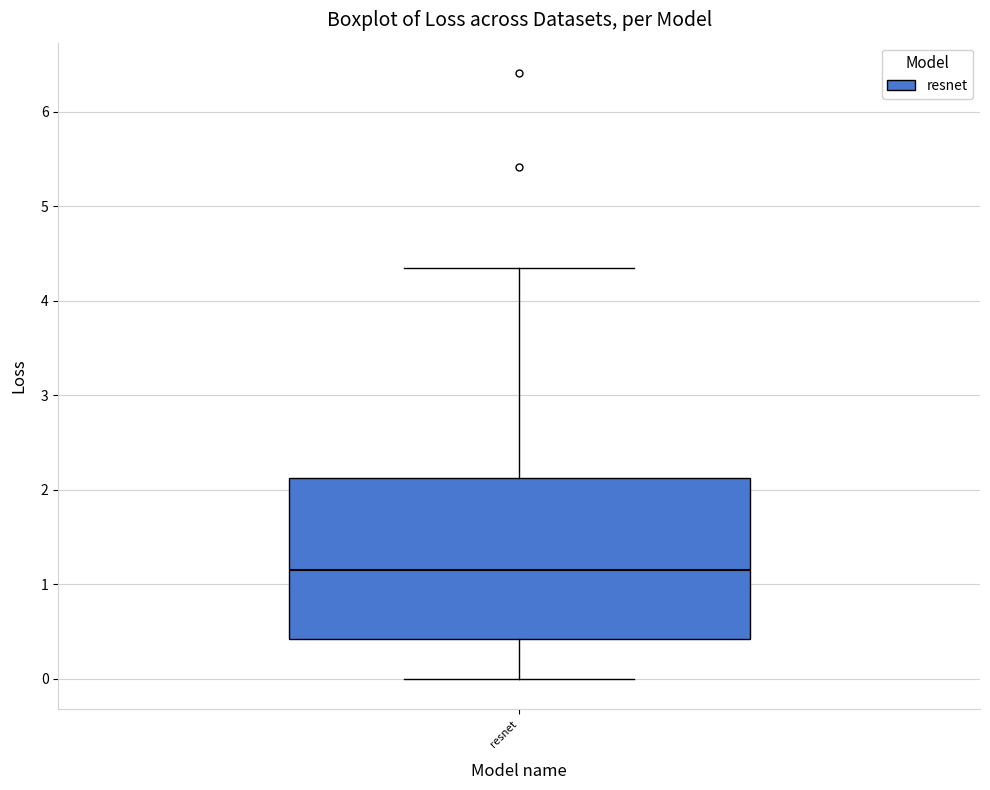

Read this box plot against the y-axis: the position of the median line, the range covered by the box, and the ends of both whiskers. The values are not printed on the chart, so give them approximately, as read against the axis.

median 1.2, box 0.4 to 2.1, whiskers 0.0 to 4.3